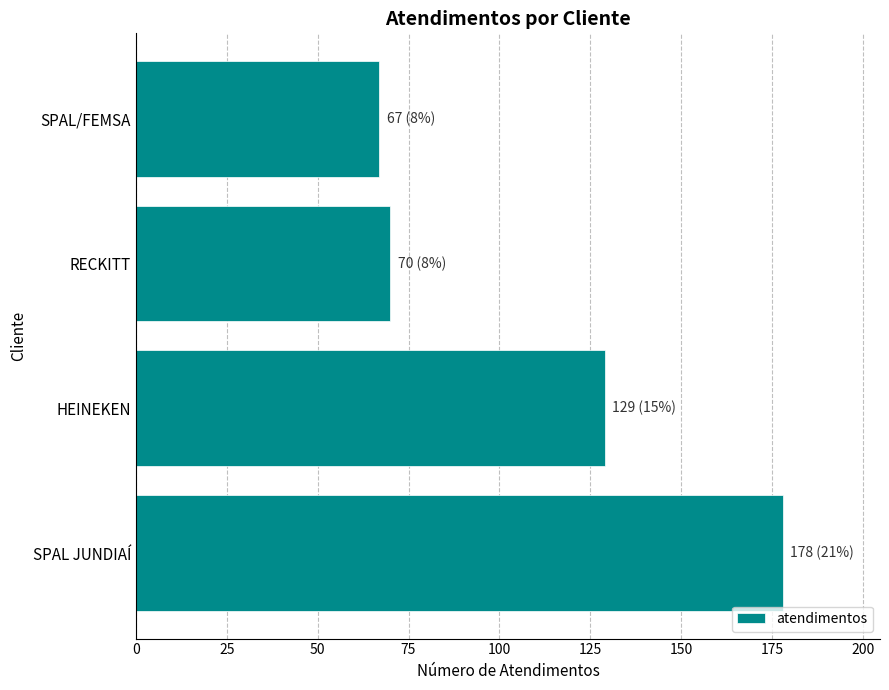

Reading top to bottom, transcribe all the data shown in this chart.

SPAL/FEMSA=67	RECKITT=70	HEINEKEN=129	SPAL JUNDIAÍ=178